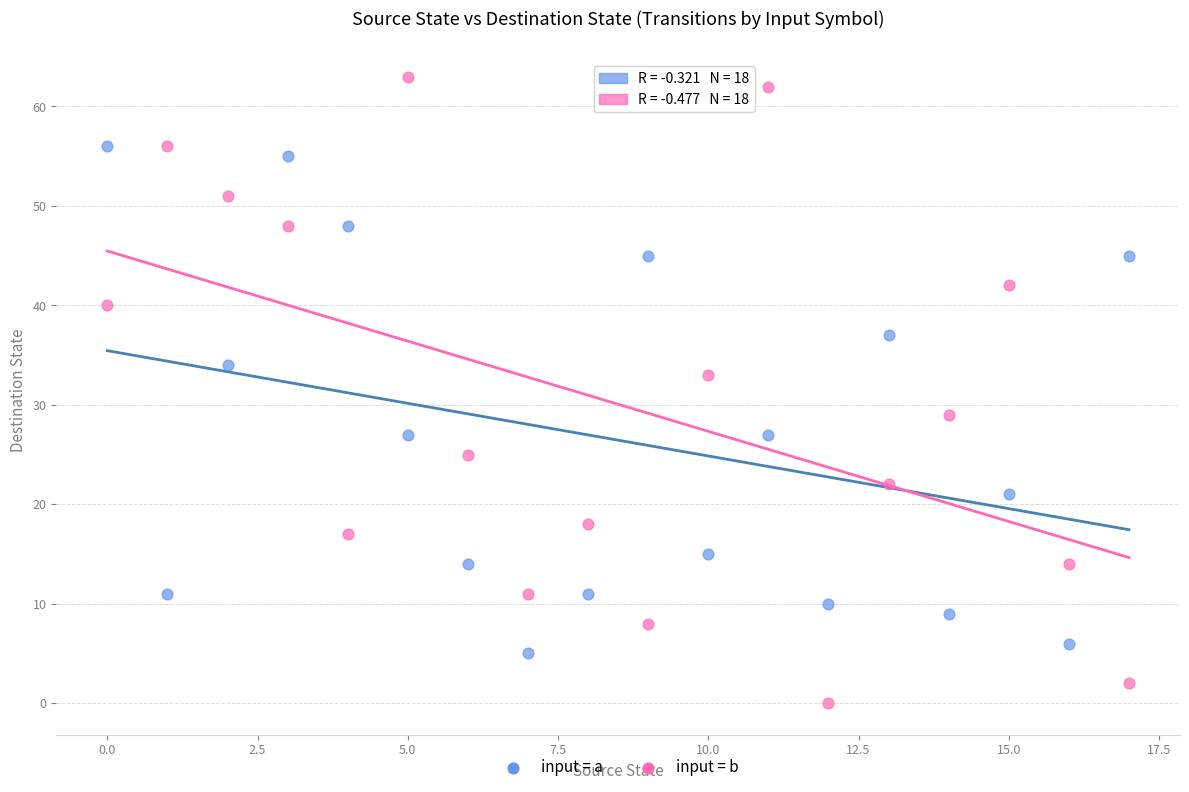

In the input = a series, what Y value is closest to 30?

27